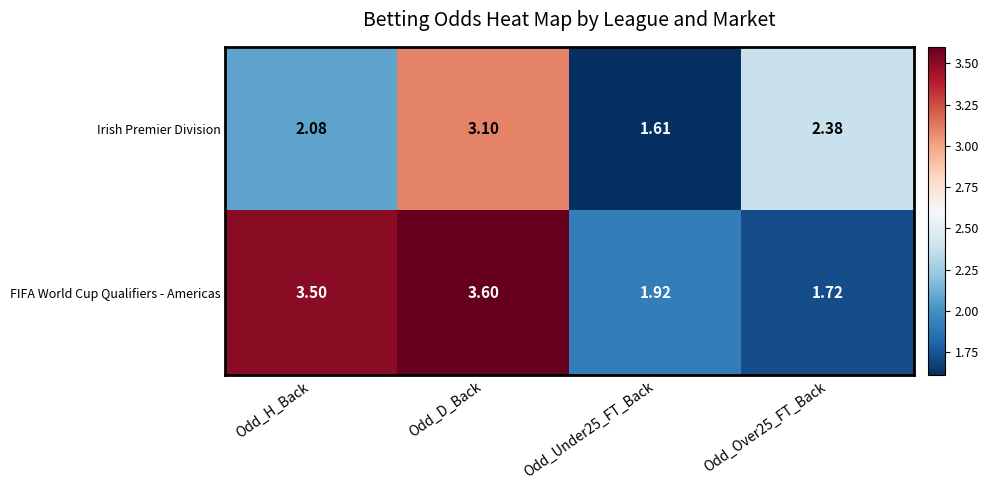

Which series has the largest total across all categories?

FIFA World Cup Qualifiers - Americas